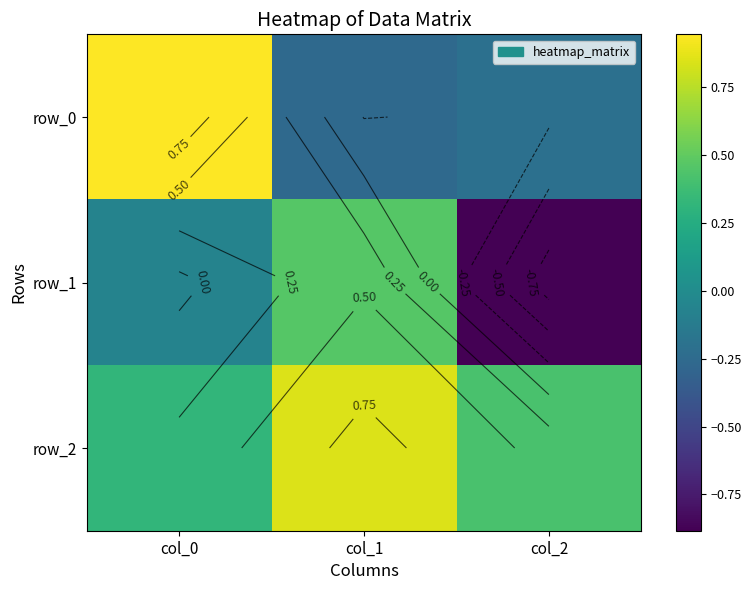

Is it true that row_2 equals 0.5 at col_0?

False